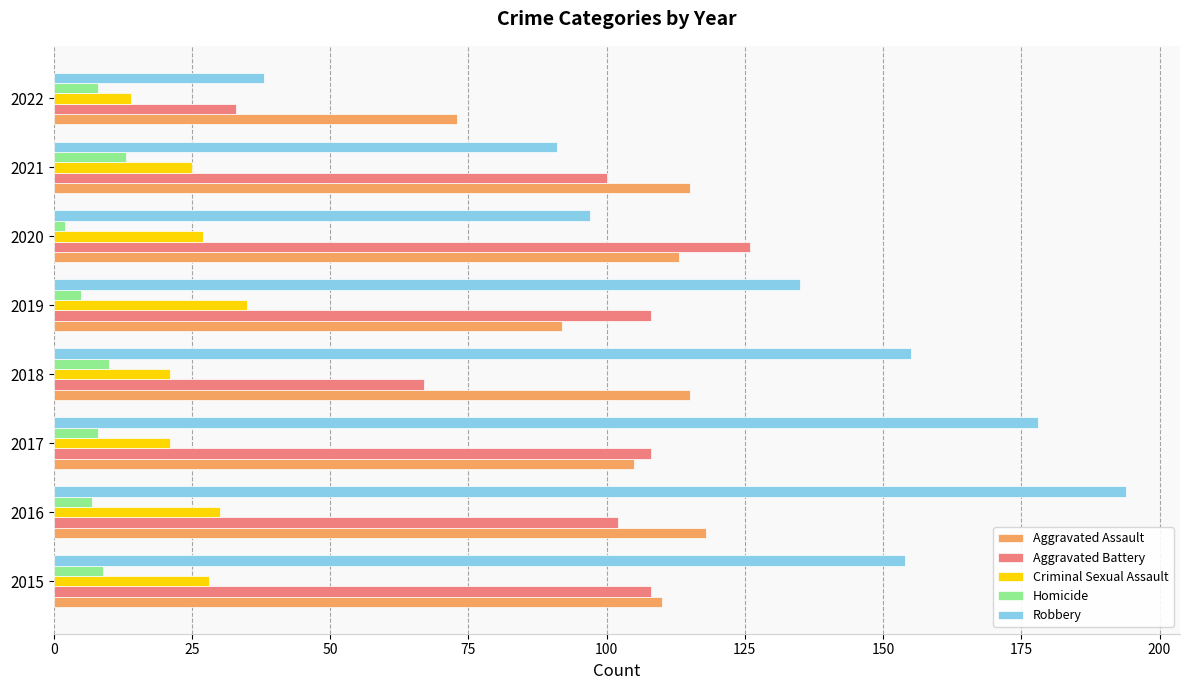

At which label is Aggravated Assault closest to 95?

2019